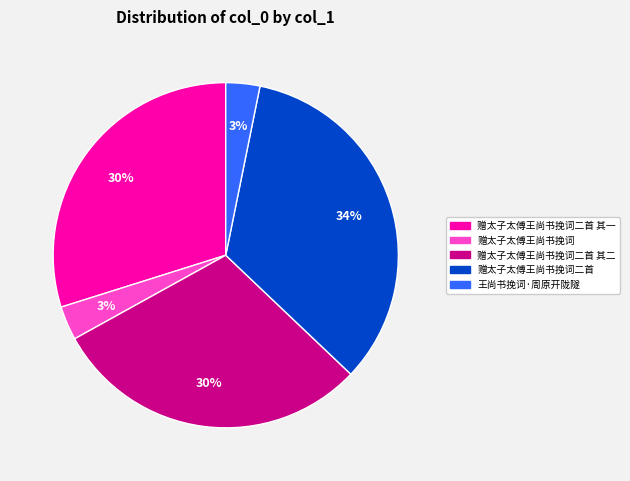

To the nearest percent, what is the combined percentage of 赠太子太傅王尚书挽词二首 其二 and 王尚书挽词·周原开陇隧?

33%